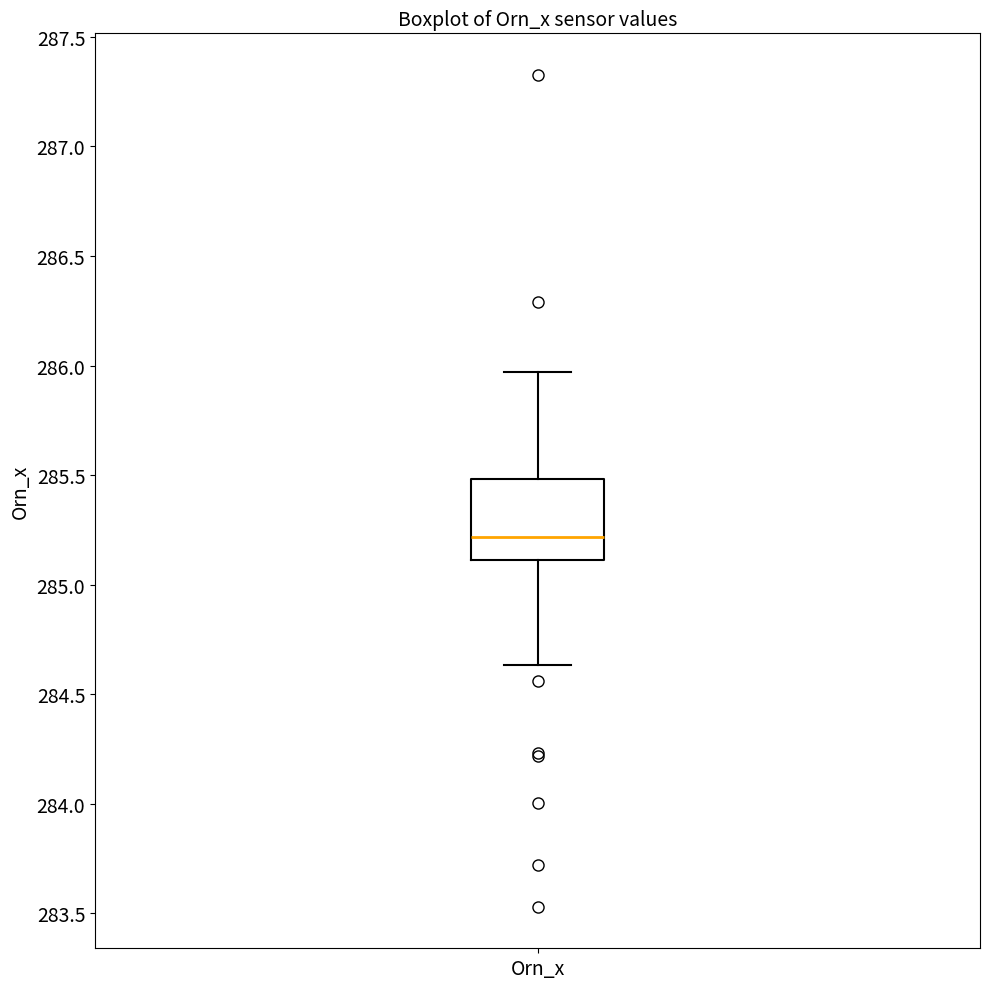

Where does the upper whisker of the box for Orn_x end on the y-axis? The values are not printed on the chart, so give them approximately, as read against the axis.

285.95